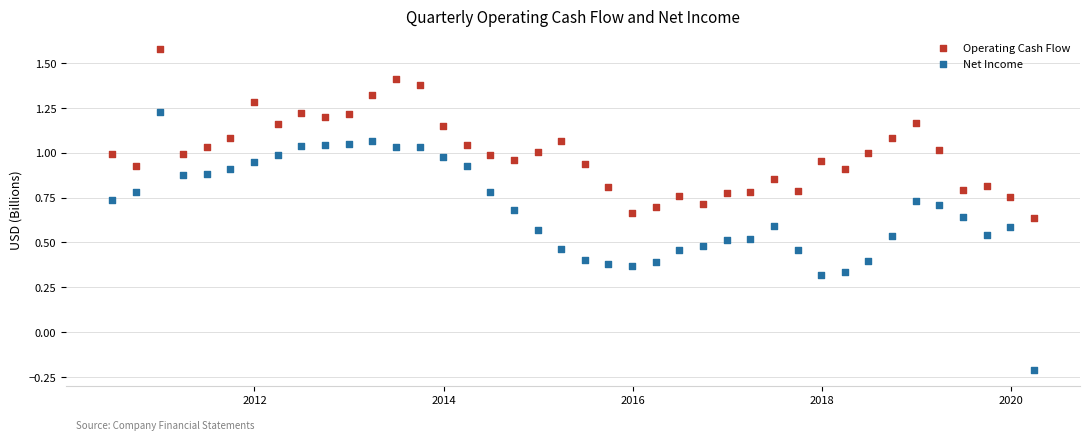

Which series has the widest spread of Y values?

Net Income